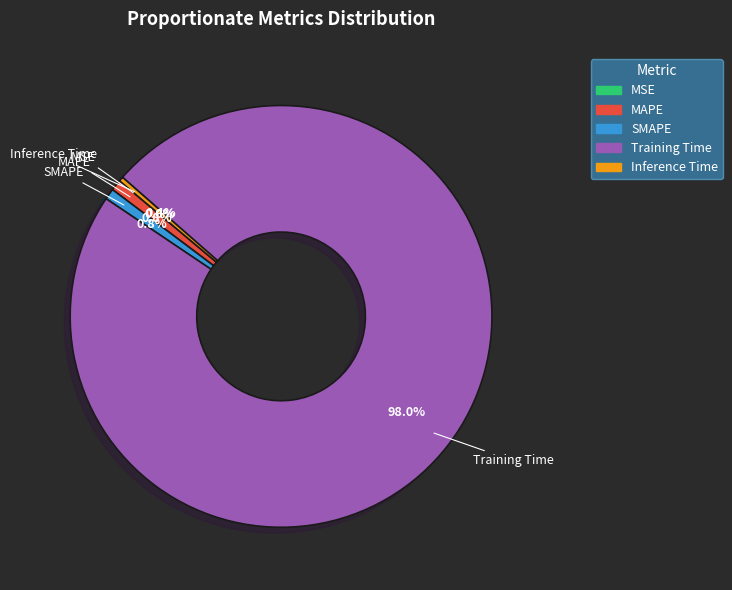

To the nearest percent, what is the average slice percentage?

20%